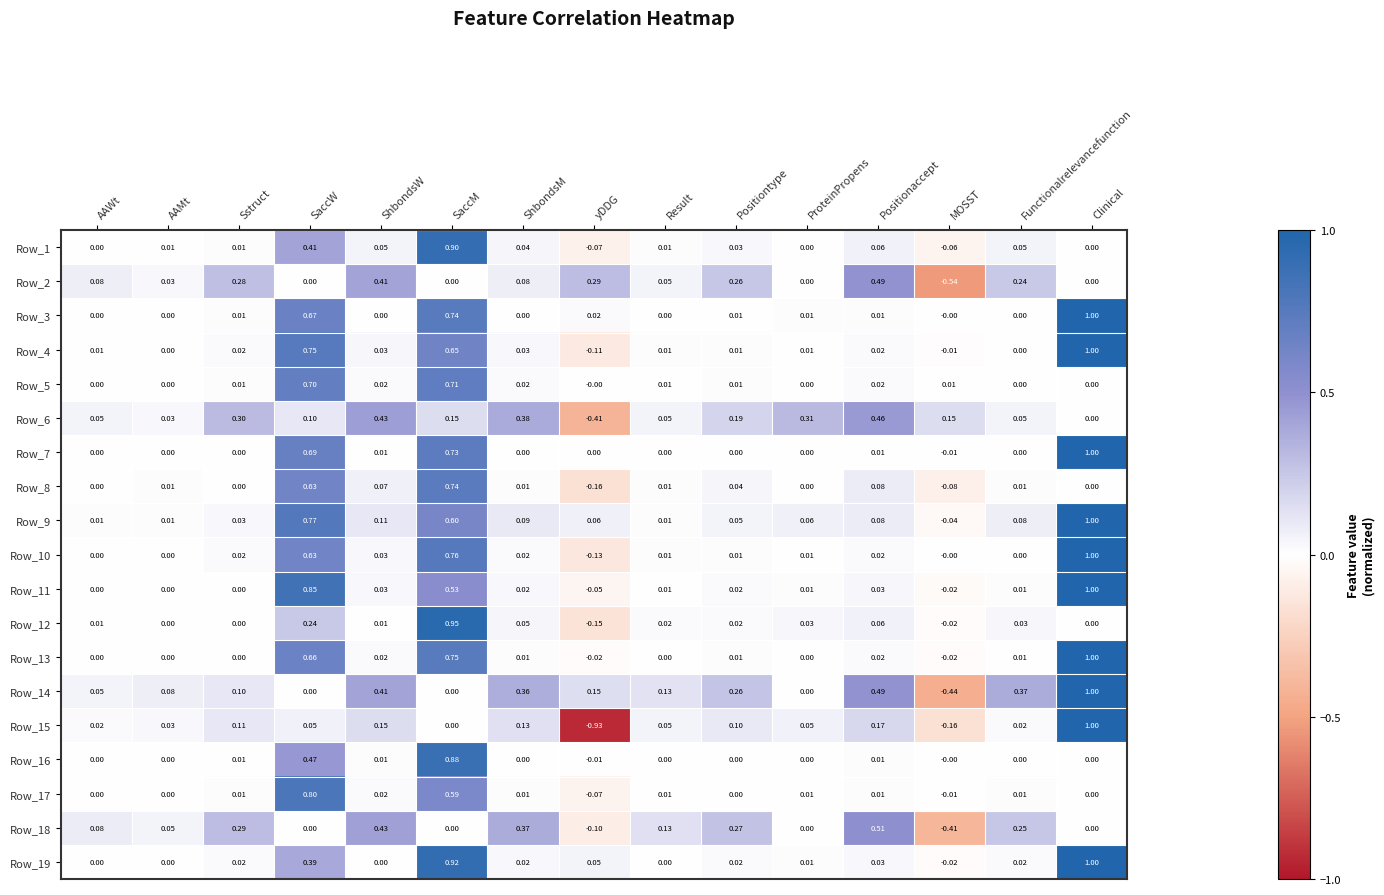

At how many categories does at least one series exceed 0?

15